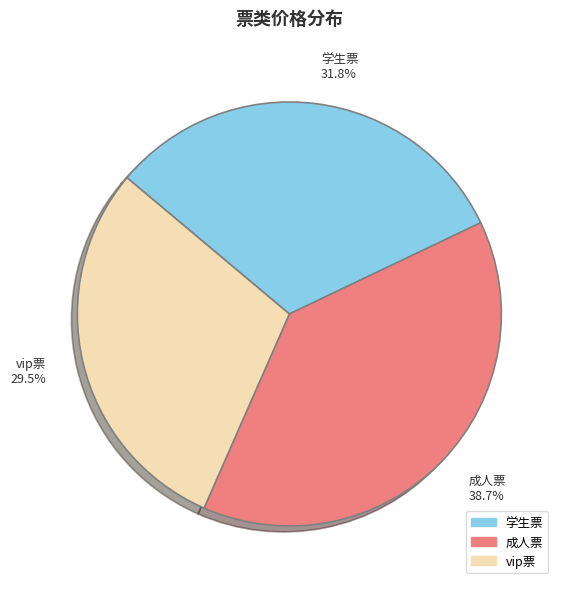

Rank the categories by value from highest to lowest.

成人票, 学生票, vip票